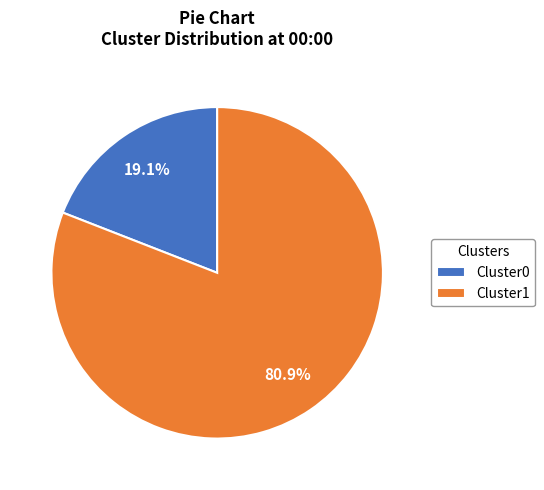

Which slice is the largest?

Cluster1